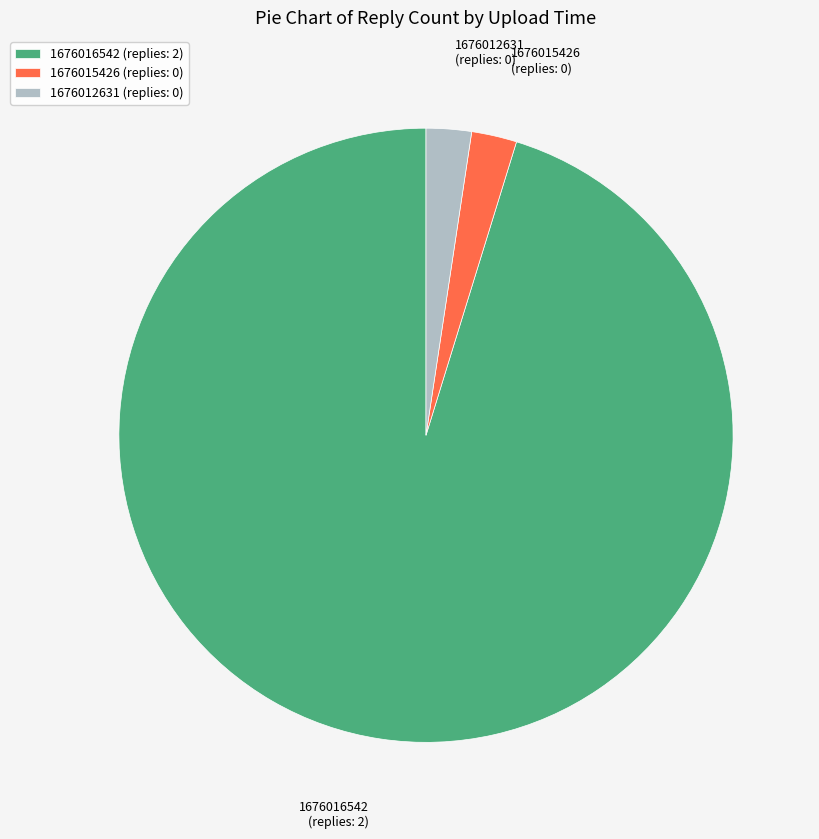

Between 1676016542 and 1676012631, which is larger?

1676016542